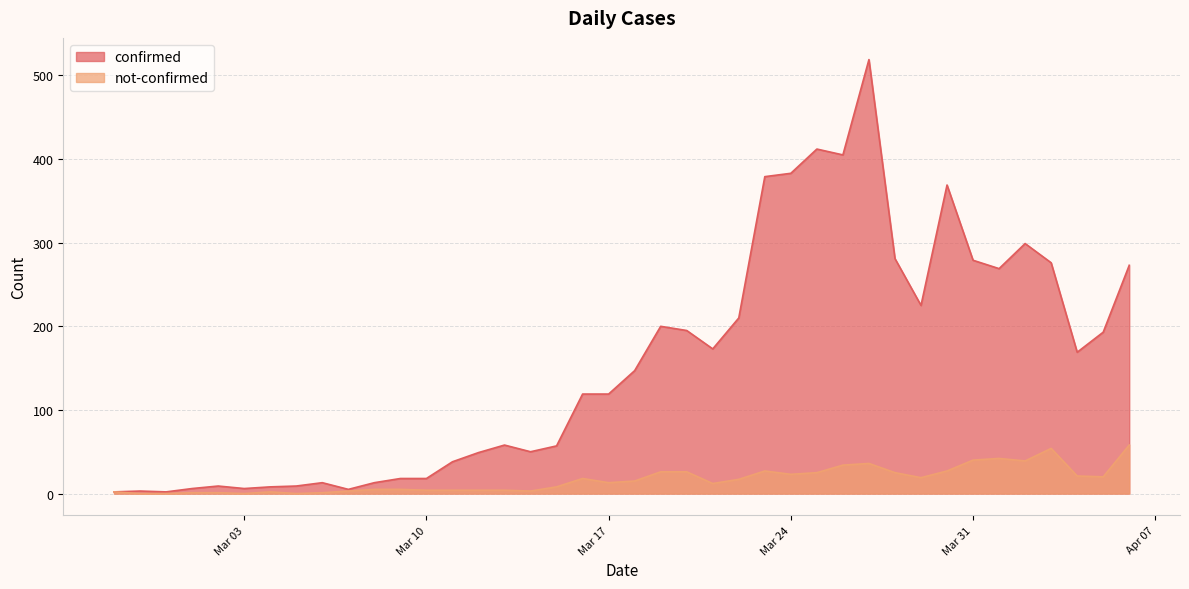

Does the chart have visible grid lines?

Yes